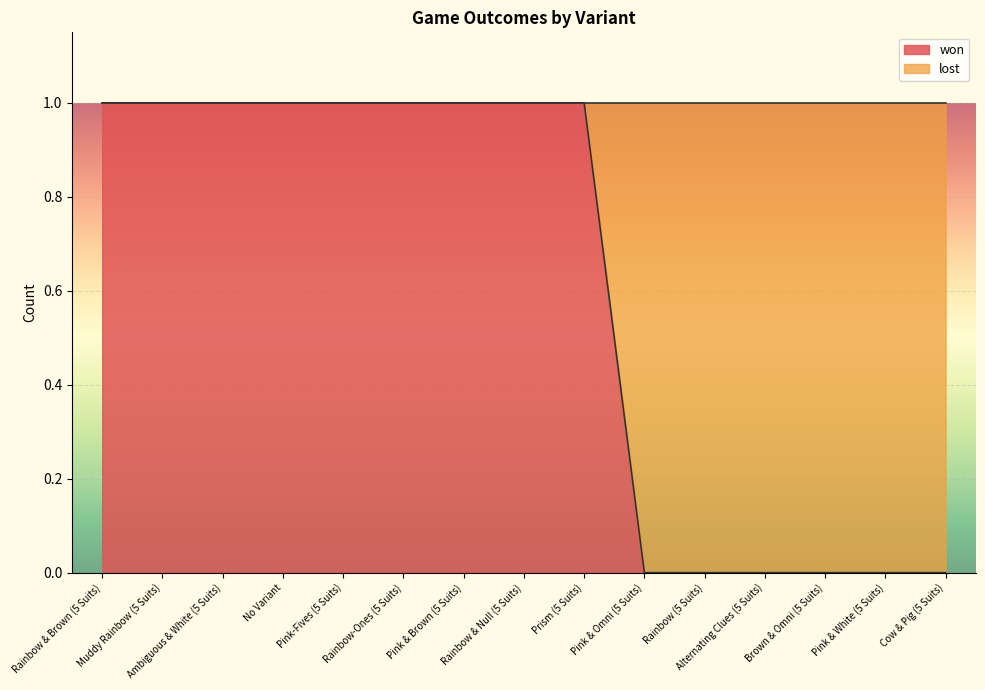

Reading left to right, extract all data points from this chart.

1	1	1	1	1	1	1	1	1	0	0	0	0	0	0